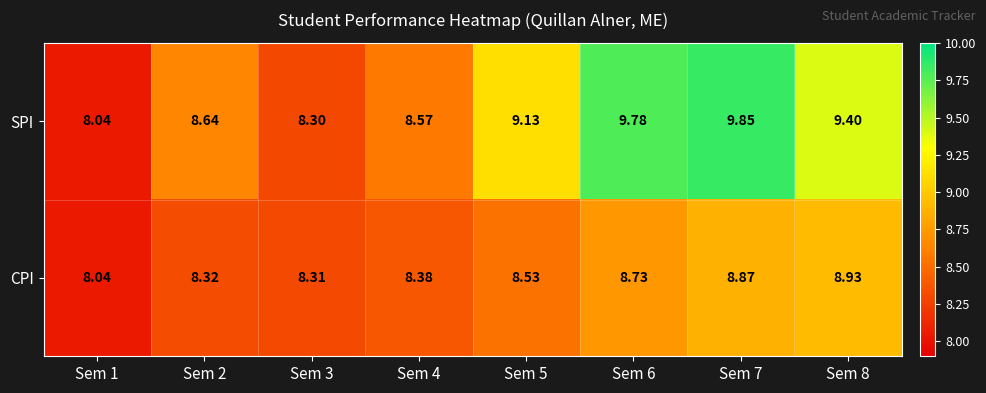

Is the value of CPI at Sem 8 greater than the value of SPI at Sem 8?

No